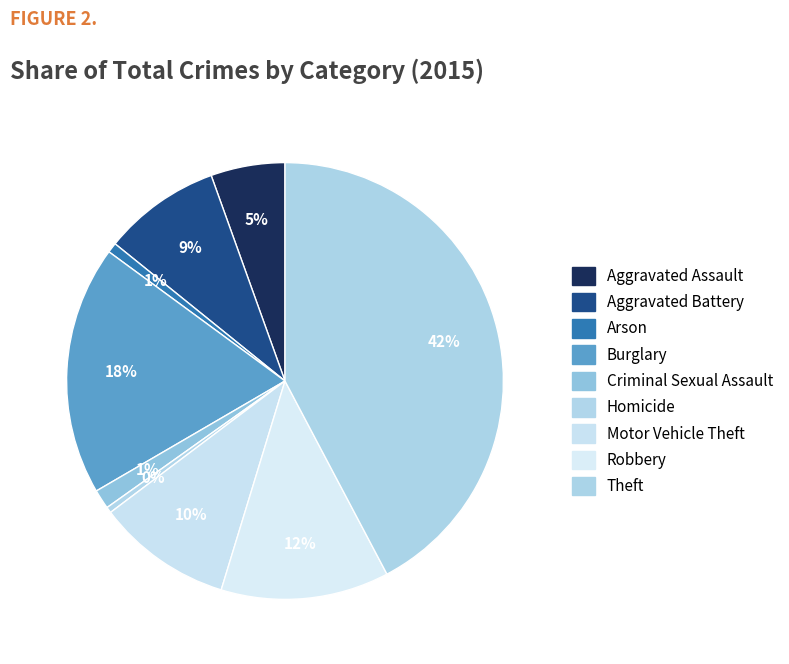

How many slices are in this pie chart?

9